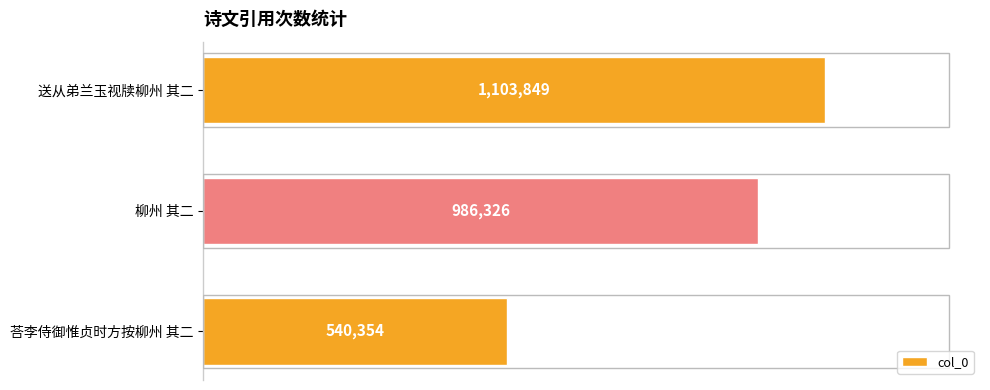

How many values are between 540354 and 1103849?

3